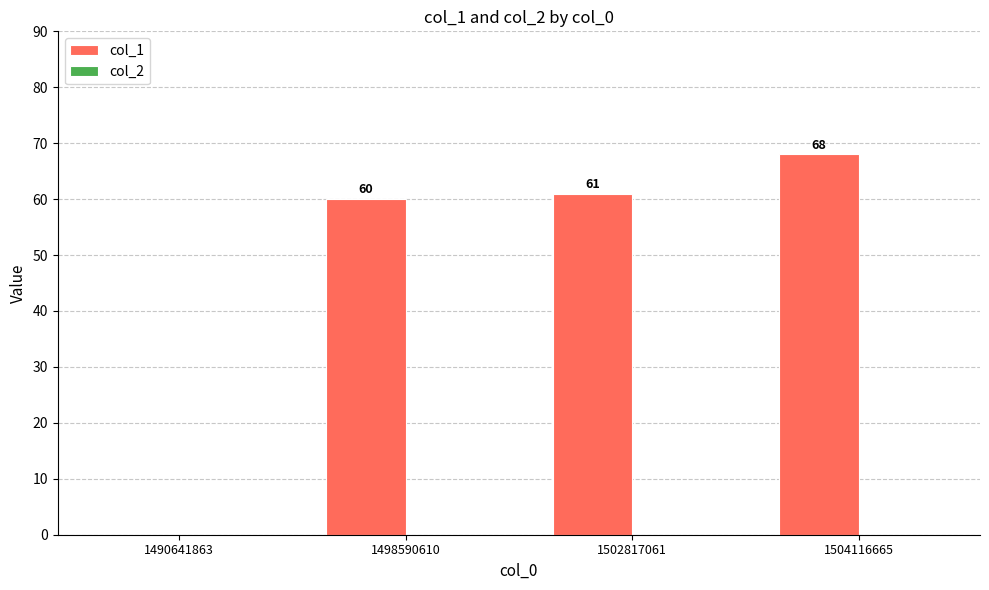

Which category has the highest value across all series?

1504116665